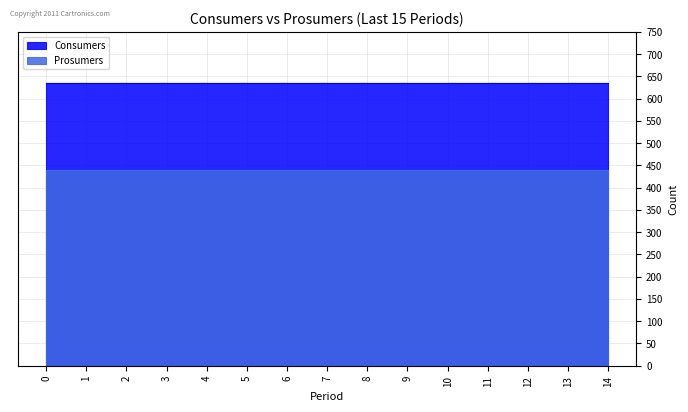

What is the approximate value of Consumers at 11?

635